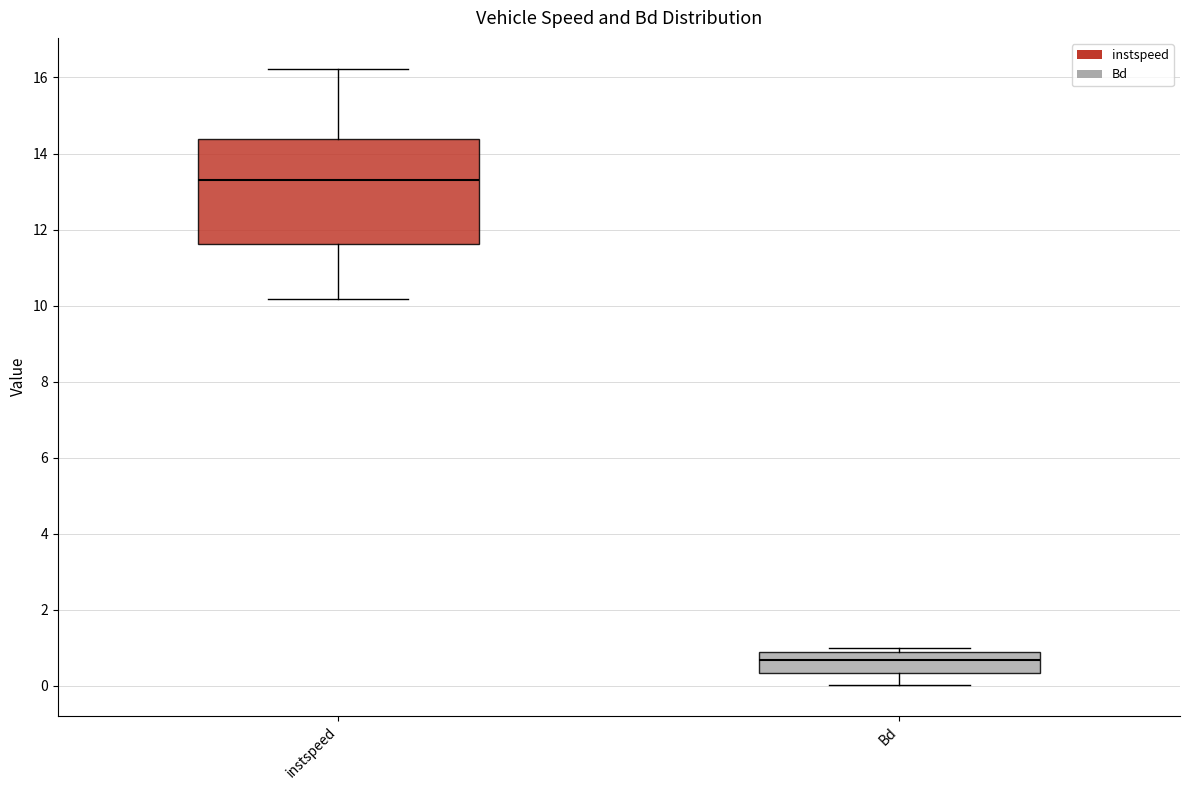

Reading left to right, read every box against the y-axis: the position of its median line, the range the box covers, and the ends of its whiskers. The values are not printed on the chart, so give them approximately, as read against the axis.

instspeed: median 13.4, box 11.6 to 14.4, whiskers 10.2 to 16.2
Bd: median 0.6, box 0.4 to 0.8, whiskers 0.0 to 1.0